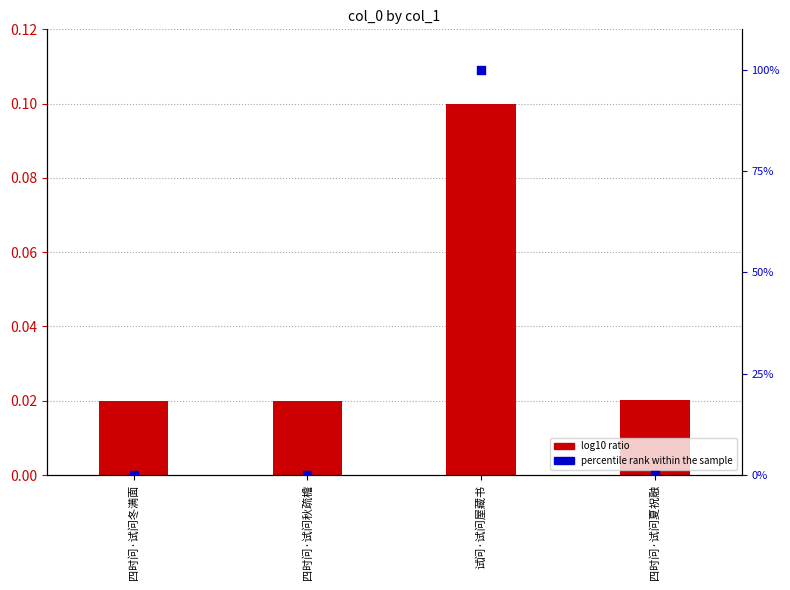

Which series has the widest spread of Y values?

percentile rank within the sample